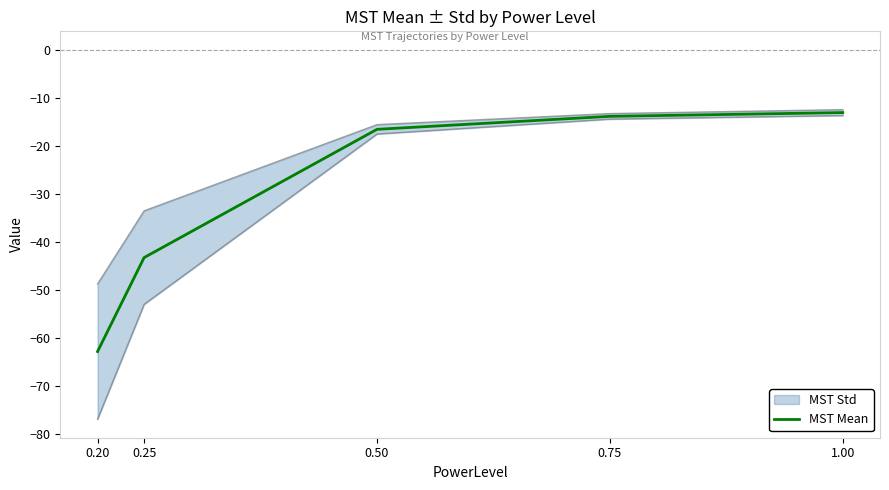

What is the label of the 2nd point from the left?

0.25